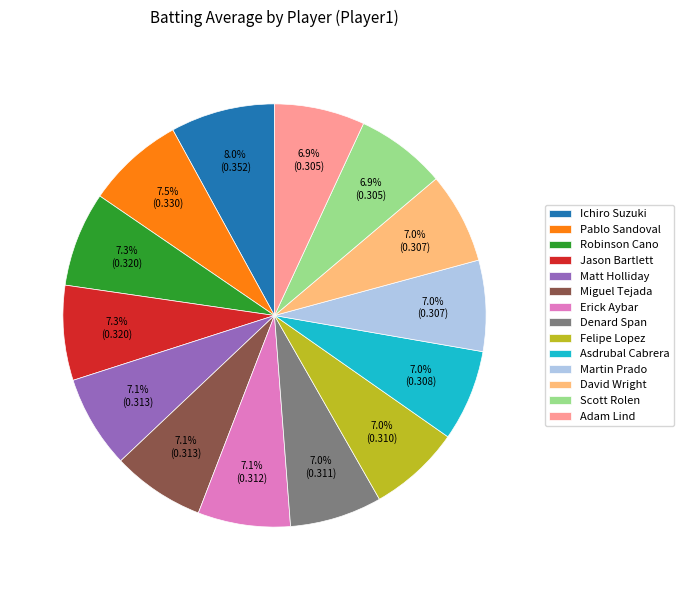

What portion of the pie excludes Asdrubal Cabrera?

93.0%